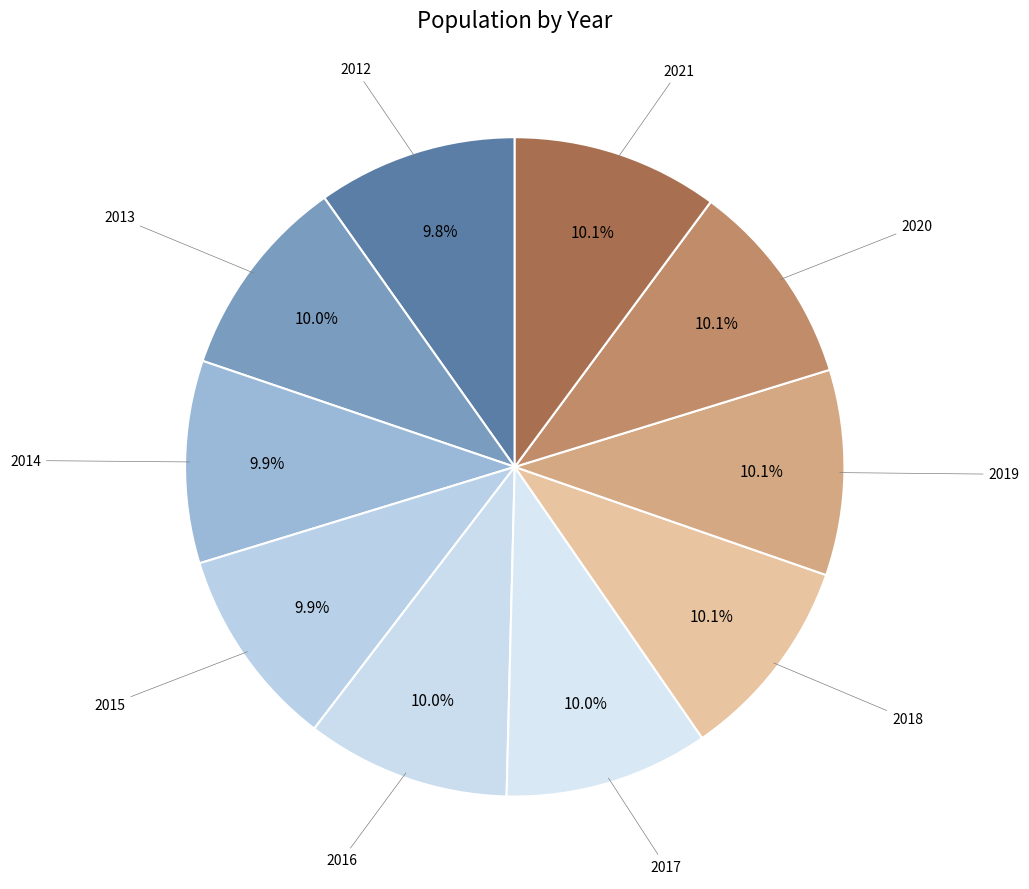

How many segments does this pie chart have?

10